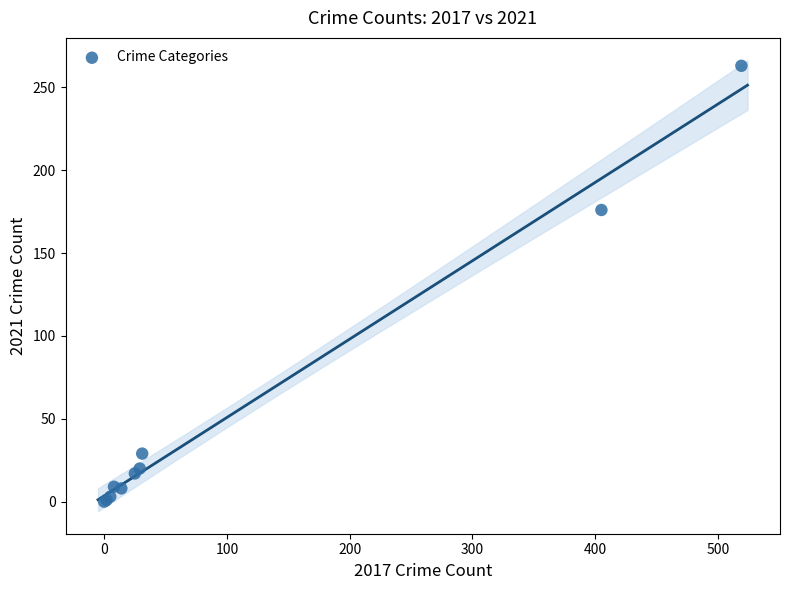

What Y value in the scatter plot is closest to 131?

176